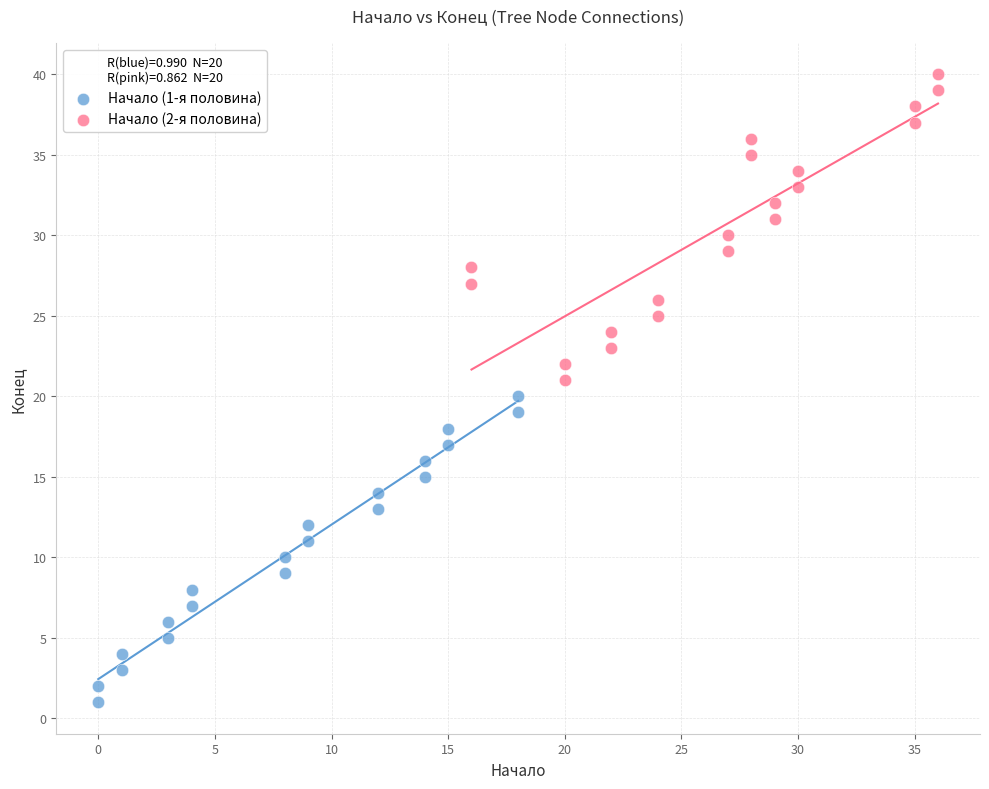

What are all the series names shown in the legend?

Начало (1-я половина), Начало (2-я половина)